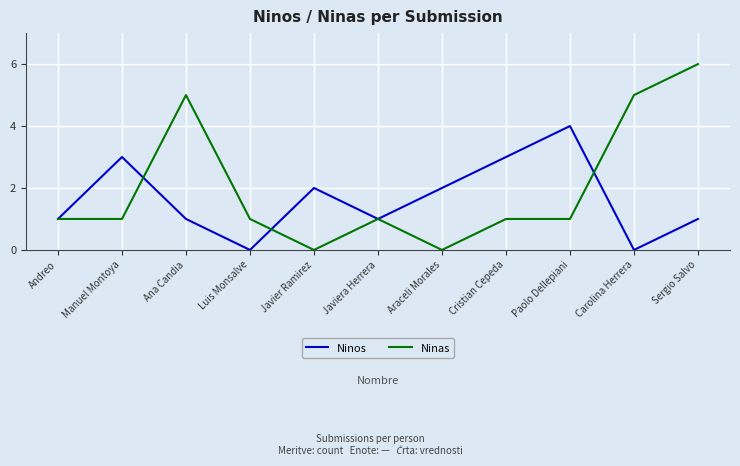

What is the spread (max minus min) of values at Carolina Herrera?

5